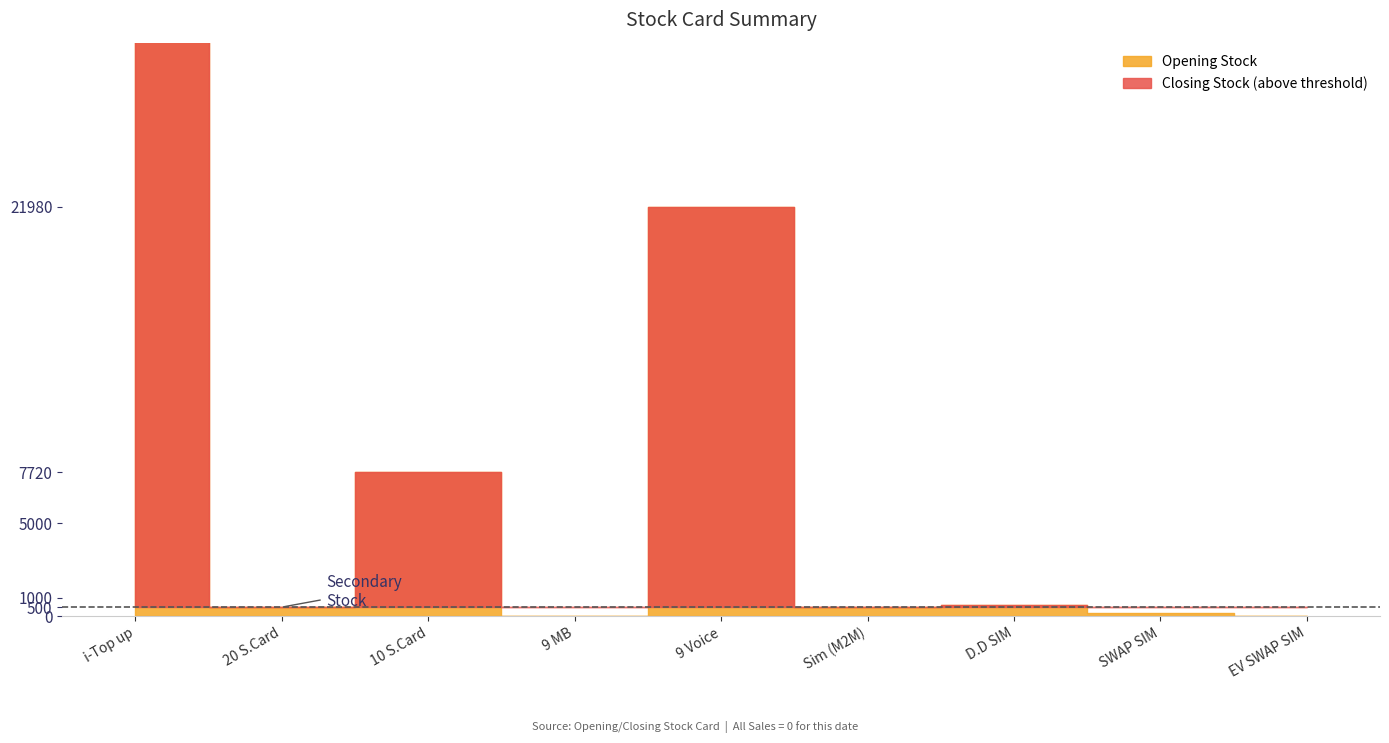

In Closing Stock, how many points are lower than both neighbors (excluding endpoints)?

3